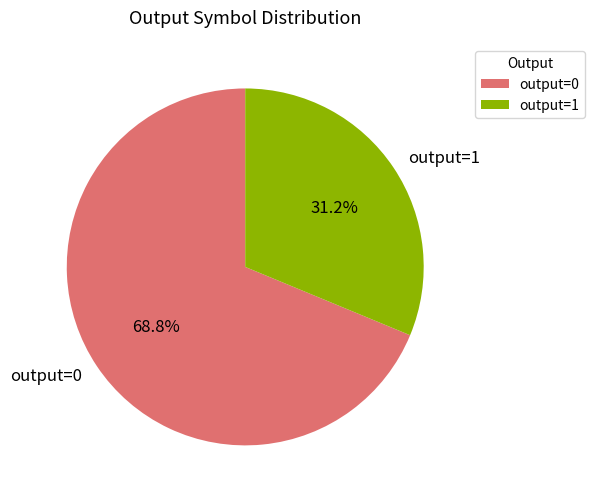

What is the smallest slice in the pie chart?

output=1